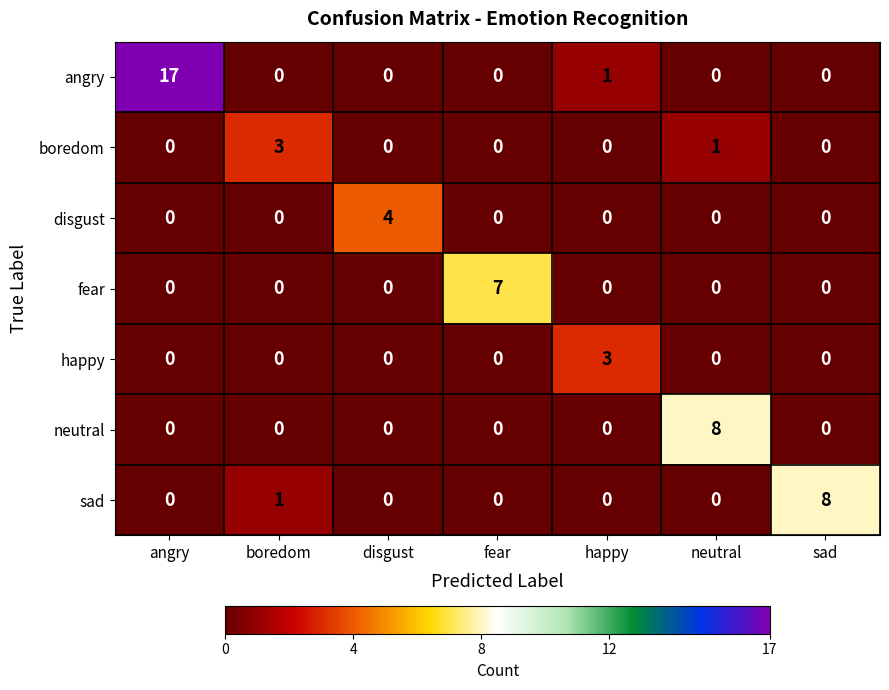

The value of happy at sad is 0. True or false?

True